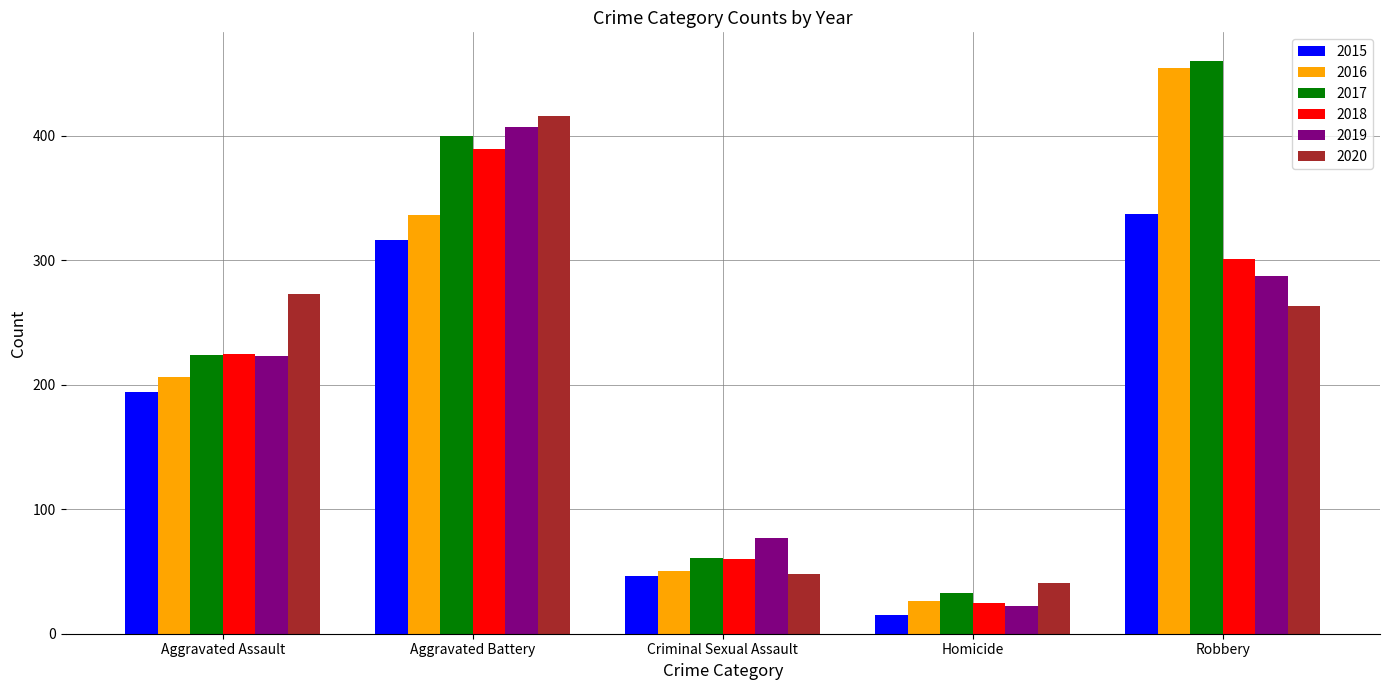

Between Criminal Sexual Assault and Homicide, which series saw the biggest shift?

2019